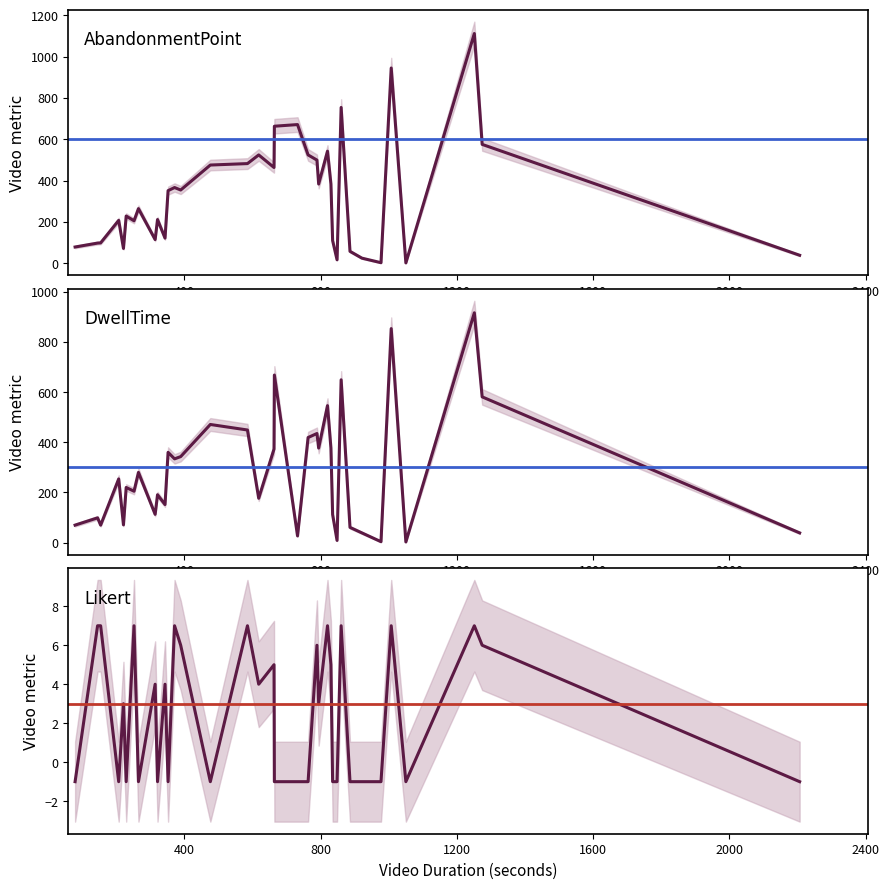

What is the sum of the DwellTime values at 389 and 476?

814